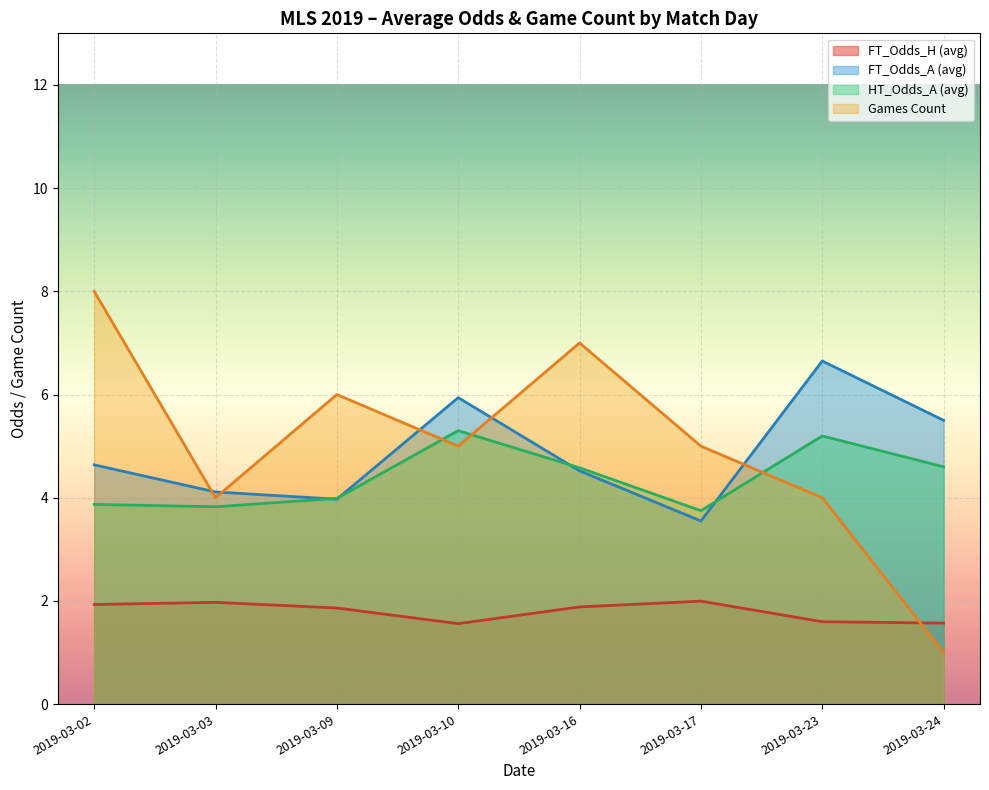

Between 2019-03-02 and 2019-03-24, which series saw the biggest shift?

Games Count